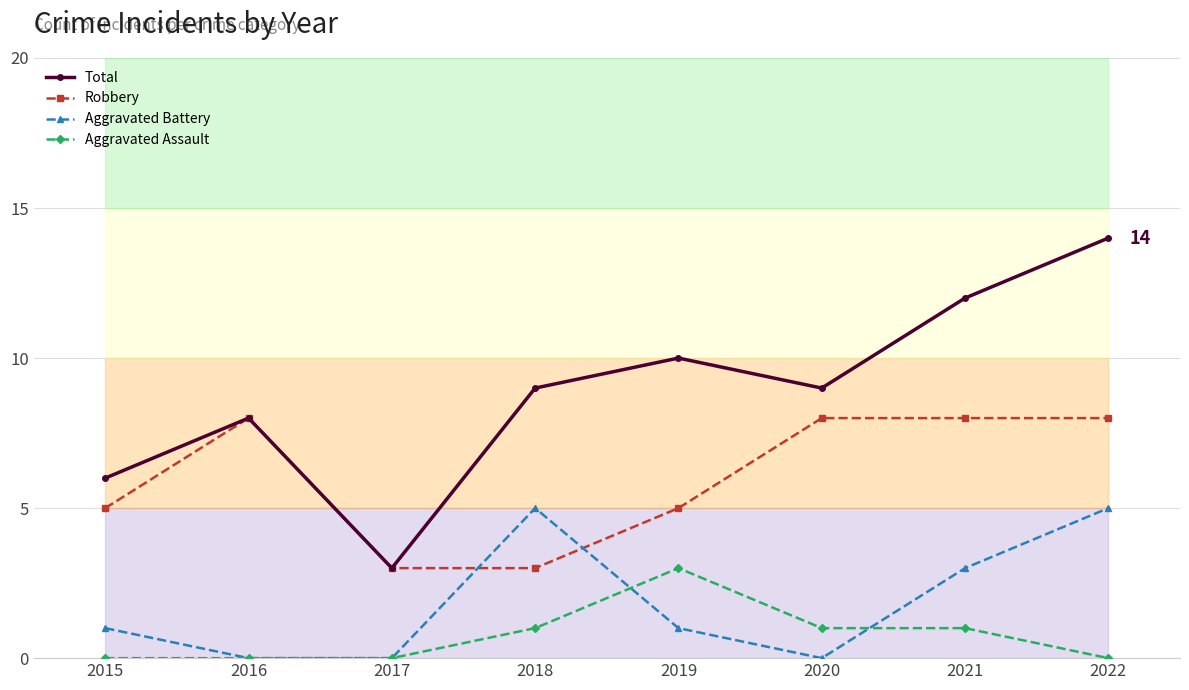

Reading left to right, transcribe all the data shown in this chart.

Total: 2015=6	2016=8	2017=3	2018=9	2019=10	2020=9	2021=12	2022=14
Robbery: 2015=5	2016=8	2017=3	2018=3	2019=5	2020=8	2021=8	2022=8
Aggravated Battery: 2015=1	2016=0	2017=0	2018=5	2019=1	2020=0	2021=3	2022=5
Aggravated Assault: 2015=0	2016=0	2017=0	2018=1	2019=3	2020=1	2021=1	2022=0